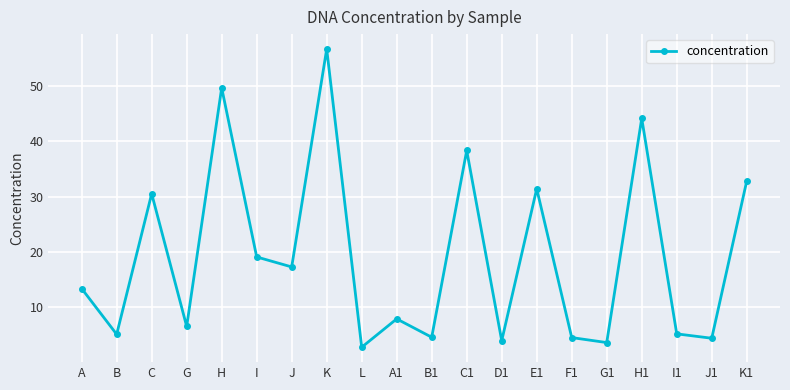

What is the ratio of the value at B1 to the value at G1?

1.3